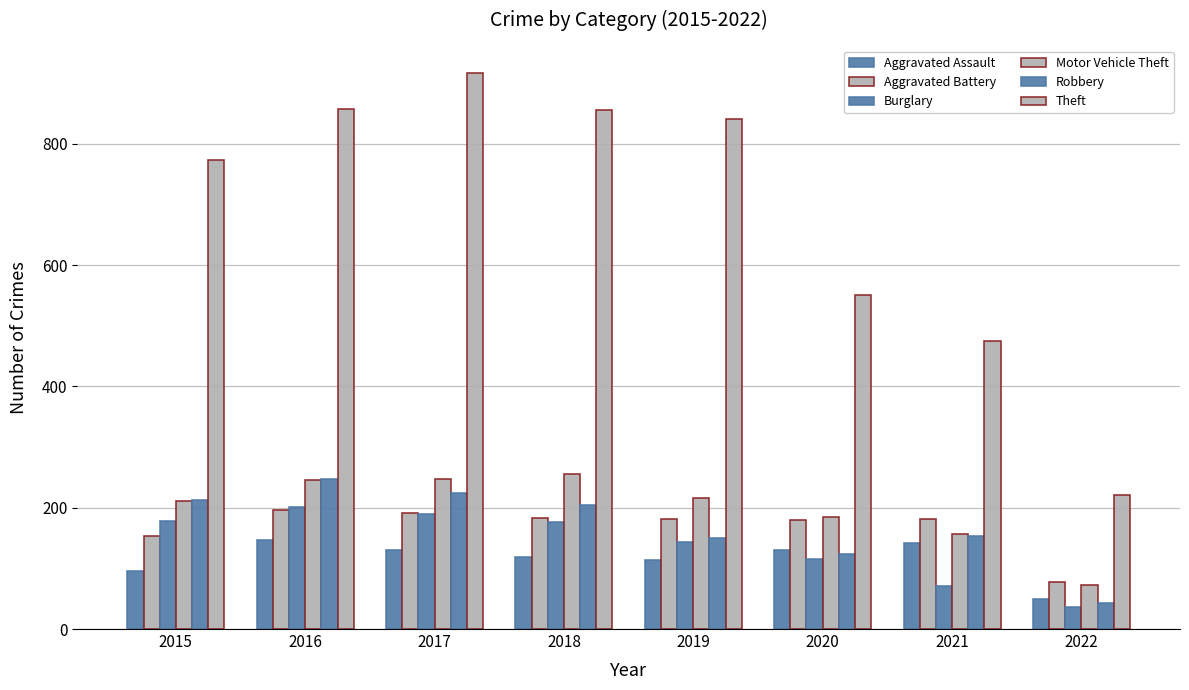

Reading left to right, transcribe all the data shown in this chart.

Aggravated Assault: 95	146	131	119	113	131	142	49
Aggravated Battery: 154	196	191	183	182	180	181	77
Burglary: 178	201	189	176	143	116	71	36
Motor Vehicle Theft: 211	245	247	256	216	184	156	73
Robbery: 212	247	224	204	150	124	153	43
Theft: 774	858	916	856	841	551	475	221